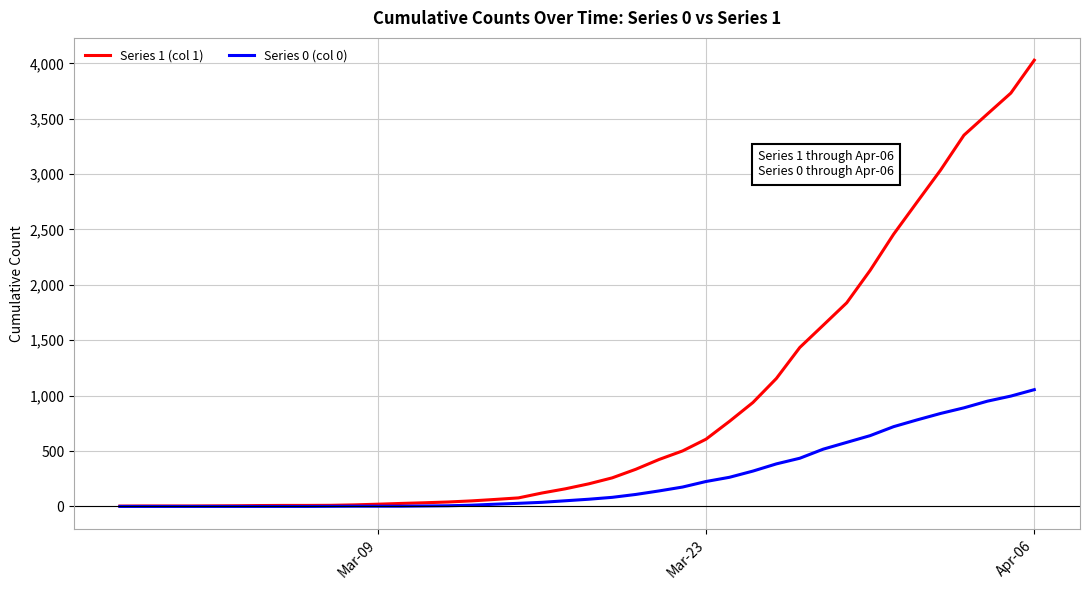

Rank the series by their maximum value, from lowest to highest.

Series 0 (col 0), Series 1 (col 1)